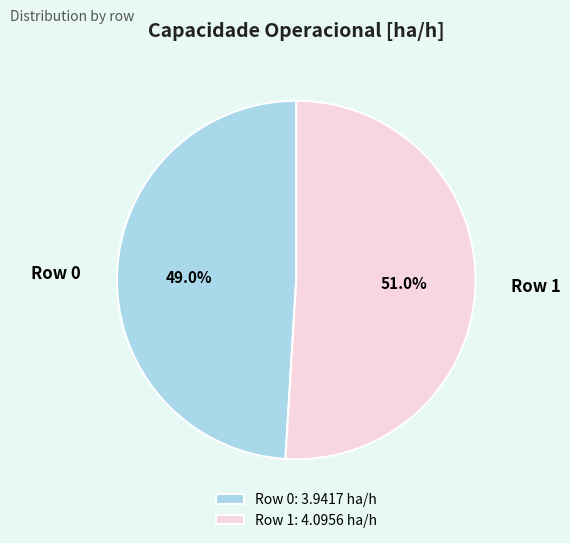

Which slice represents more than half of the pie?

Row 1